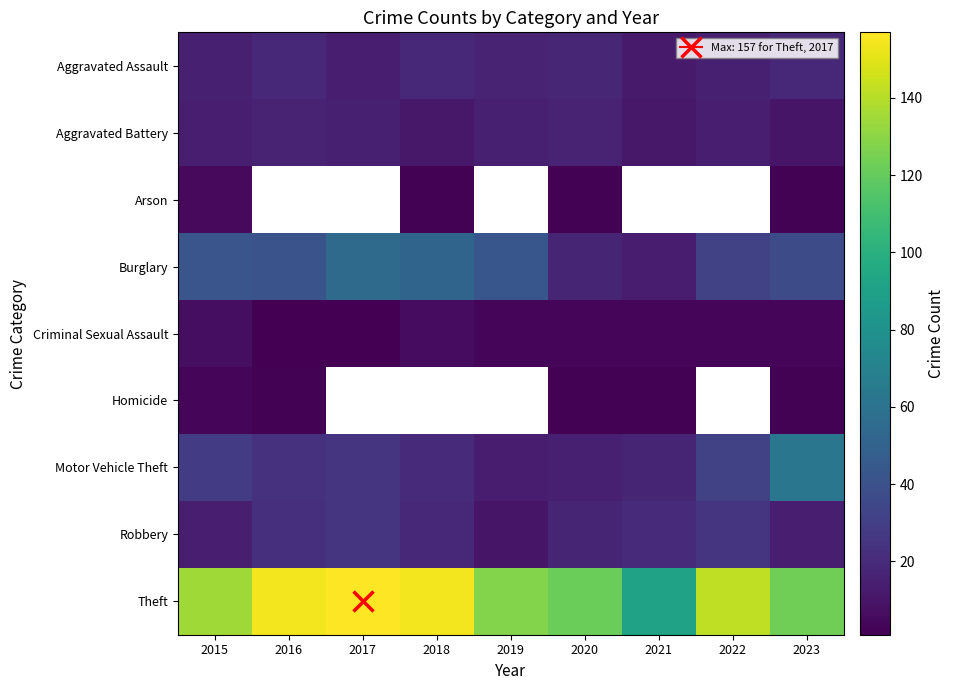

How many distinct data groups are displayed?

9